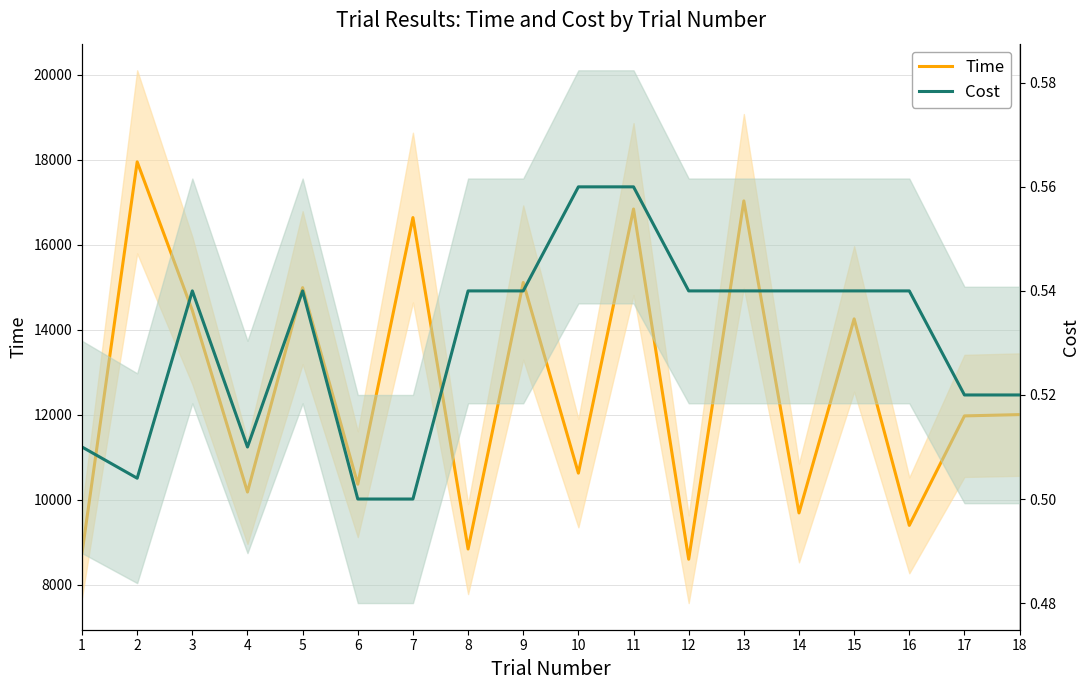

Is this an area chart (filled region under the line)?

No